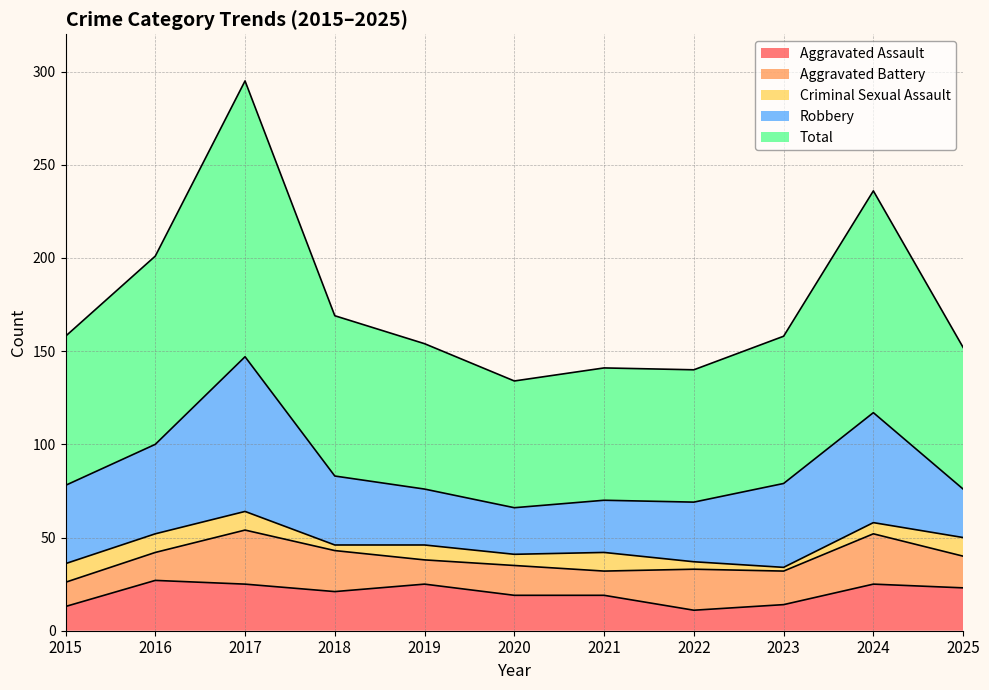

How many data points in Aggravated Assault are above 21?

5